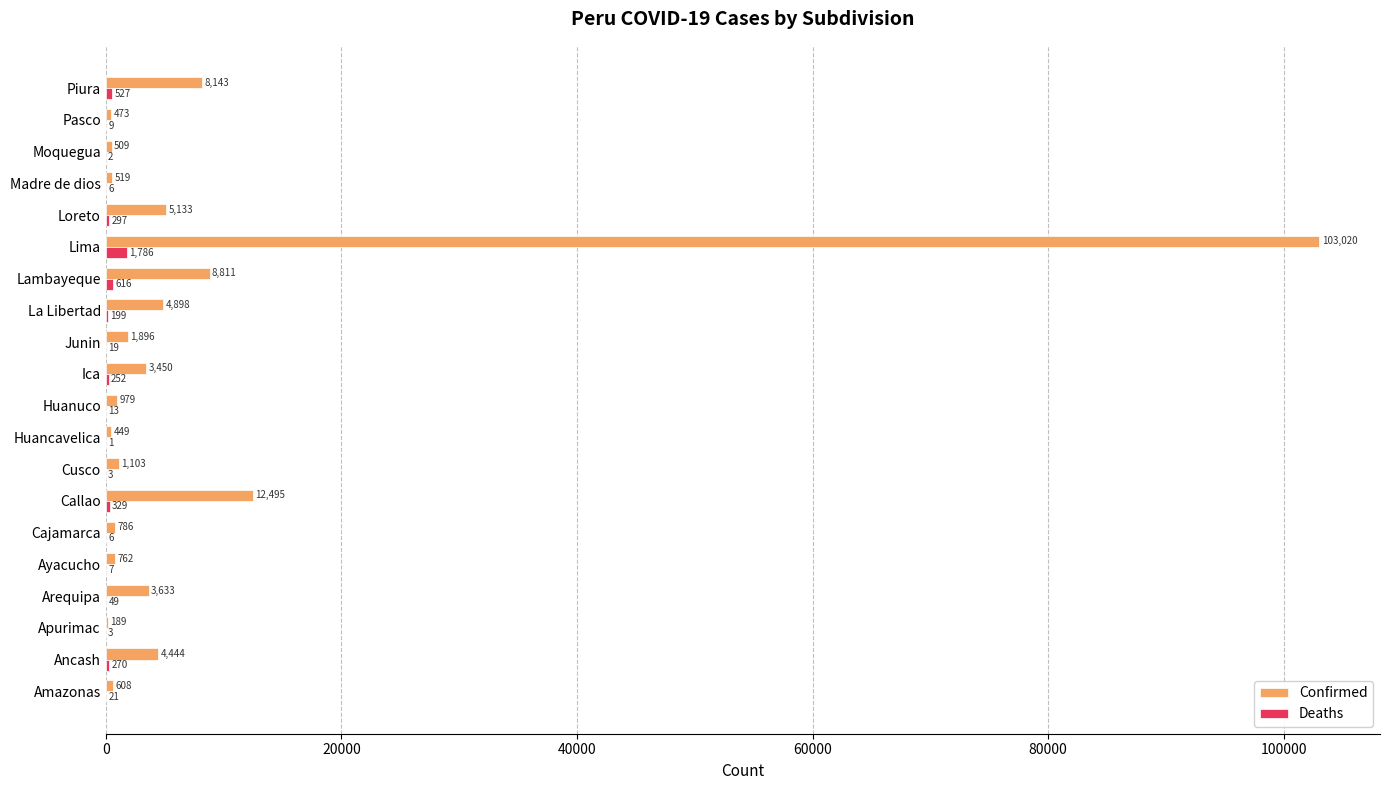

True or false: Deaths has a value of 329 at Callao.

True